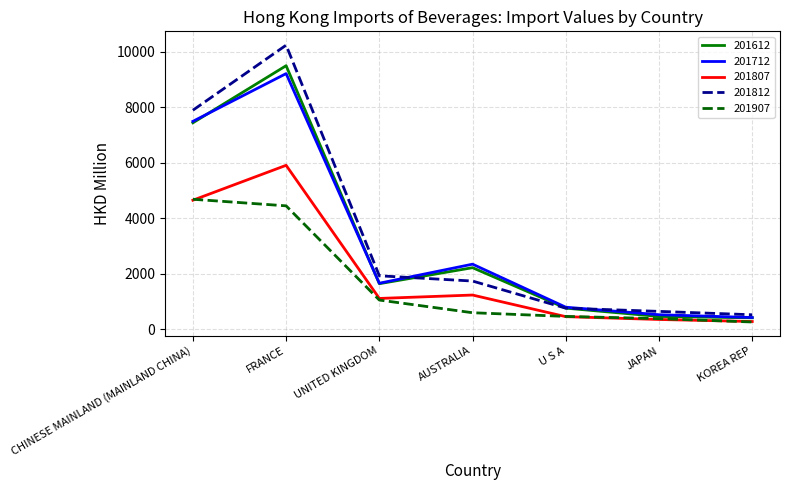

Reading right to left, extract all data points from this chart.

201612: KOREA REP=418.7	JAPAN=468.7	U S A=766.7	AUSTRALIA=2222.8	UNITED KINGDOM=1647.0	FRANCE=9491.7	CHINESE MAINLAND (MAINLAND CHINA)=7436.8
201712: KOREA REP=429.6	JAPAN=530.1	U S A=800.6	AUSTRALIA=2349.5	UNITED KINGDOM=1663.5	FRANCE=9207.3	CHINESE MAINLAND (MAINLAND CHINA)=7489.7
201807: KOREA REP=286.1	JAPAN=359.0	U S A=460.5	AUSTRALIA=1238.4	UNITED KINGDOM=1116.3	FRANCE=5906.9	CHINESE MAINLAND (MAINLAND CHINA)=4651.0
201812: KOREA REP=528.5	JAPAN=650.3	U S A=766.0	AUSTRALIA=1742.1	UNITED KINGDOM=1931.4	FRANCE=10230.4	CHINESE MAINLAND (MAINLAND CHINA)=7889.3
201907: KOREA REP=268.9	JAPAN=389.4	U S A=469.3	AUSTRALIA=601.9	UNITED KINGDOM=1057.7	FRANCE=4448.4	CHINESE MAINLAND (MAINLAND CHINA)=4685.2